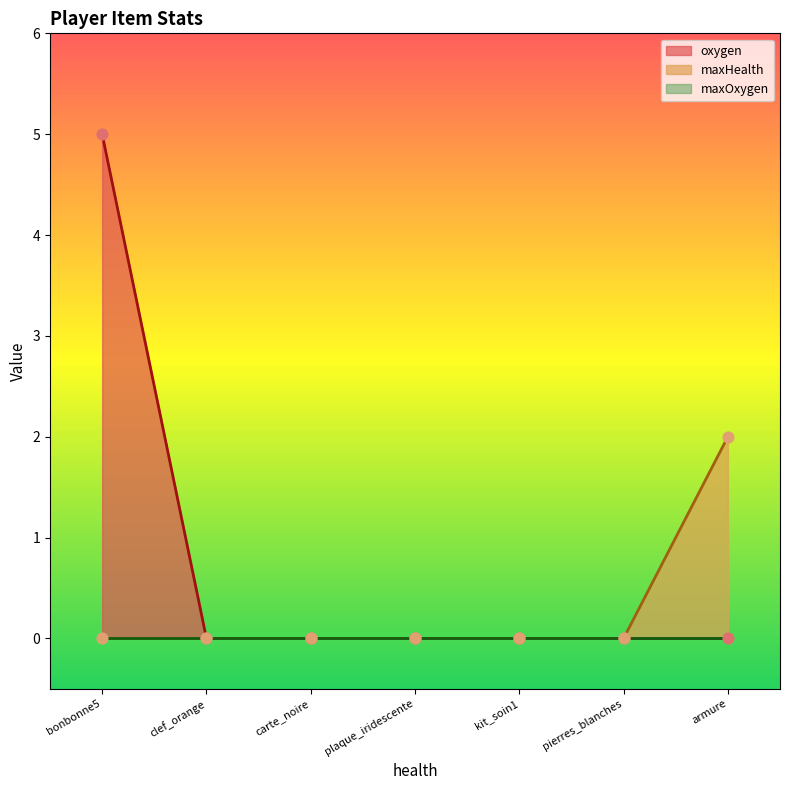

Which series has the largest Y range (max minus min)?

oxygen